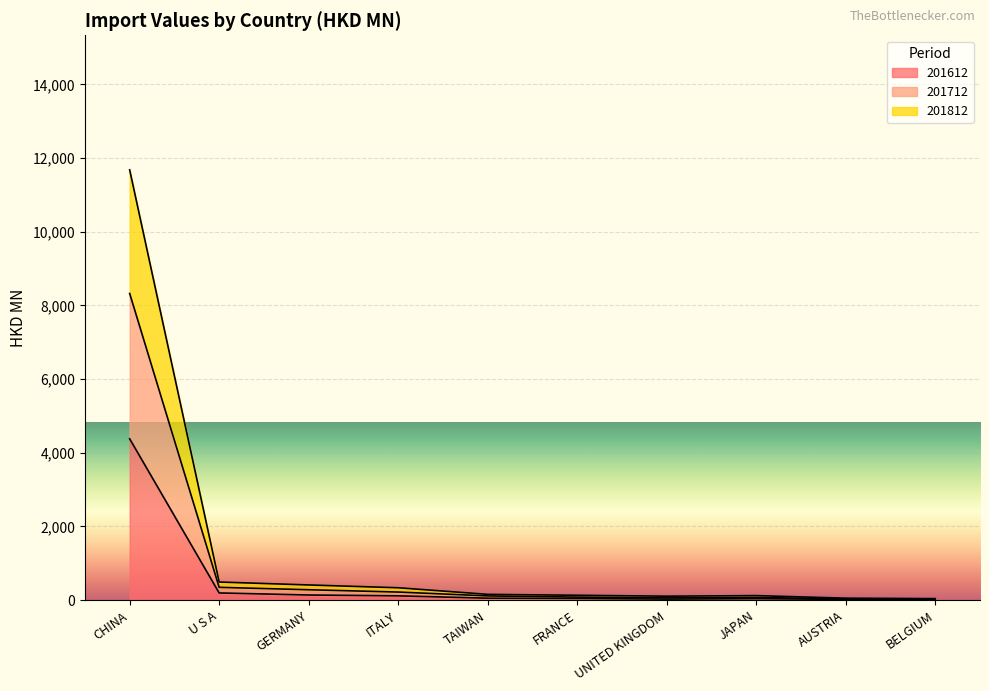

Is the value of 201812 at CHINA greater than the value of 201712 at GERMANY?

Yes